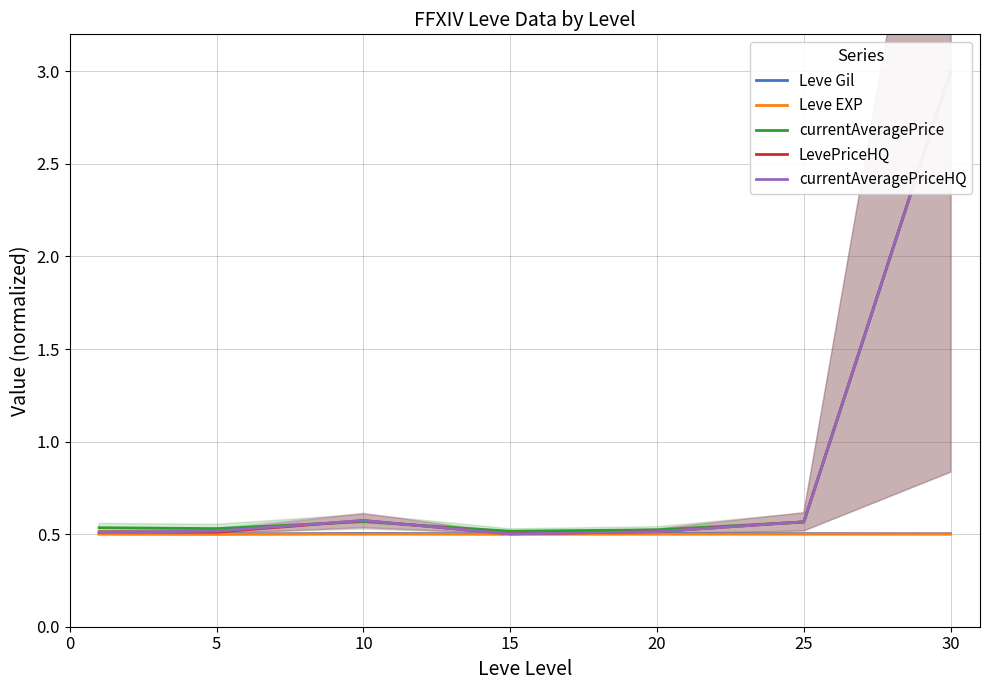

How many times do currentAveragePriceHQ and Leve Gil cross each other?

2